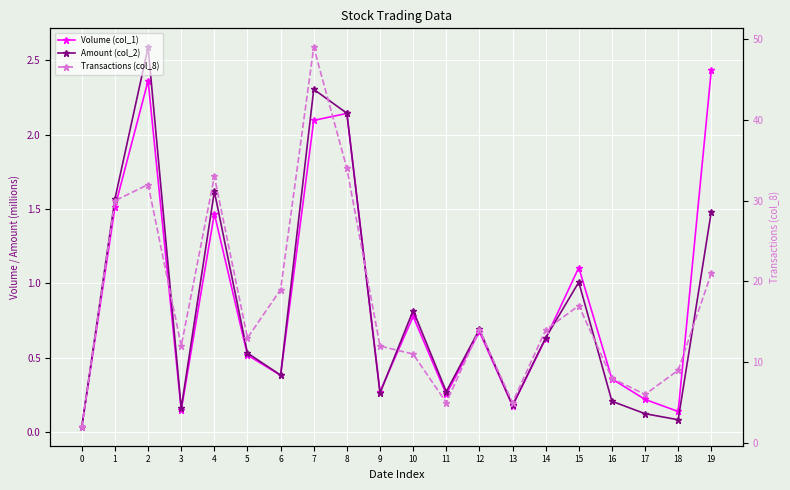

True or false: Transactions (col_8) and Volume (col_1) intersect in this chart.

False